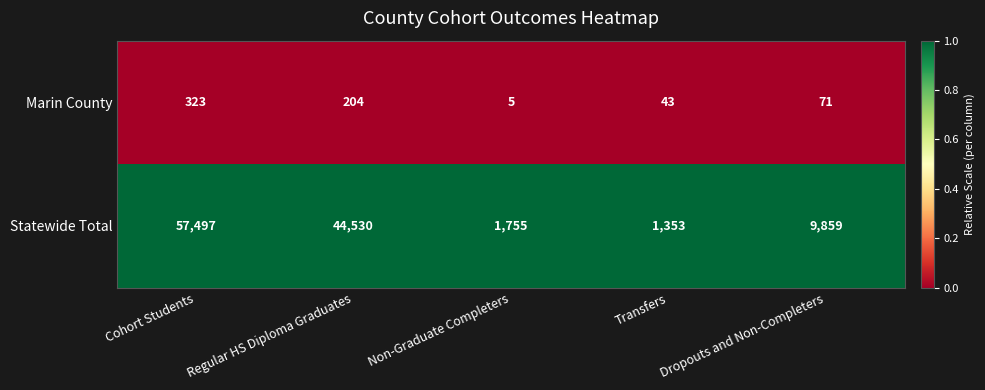

Rank the series at Dropouts and Non-Completers from lowest to highest value.

Marin County, Statewide Total